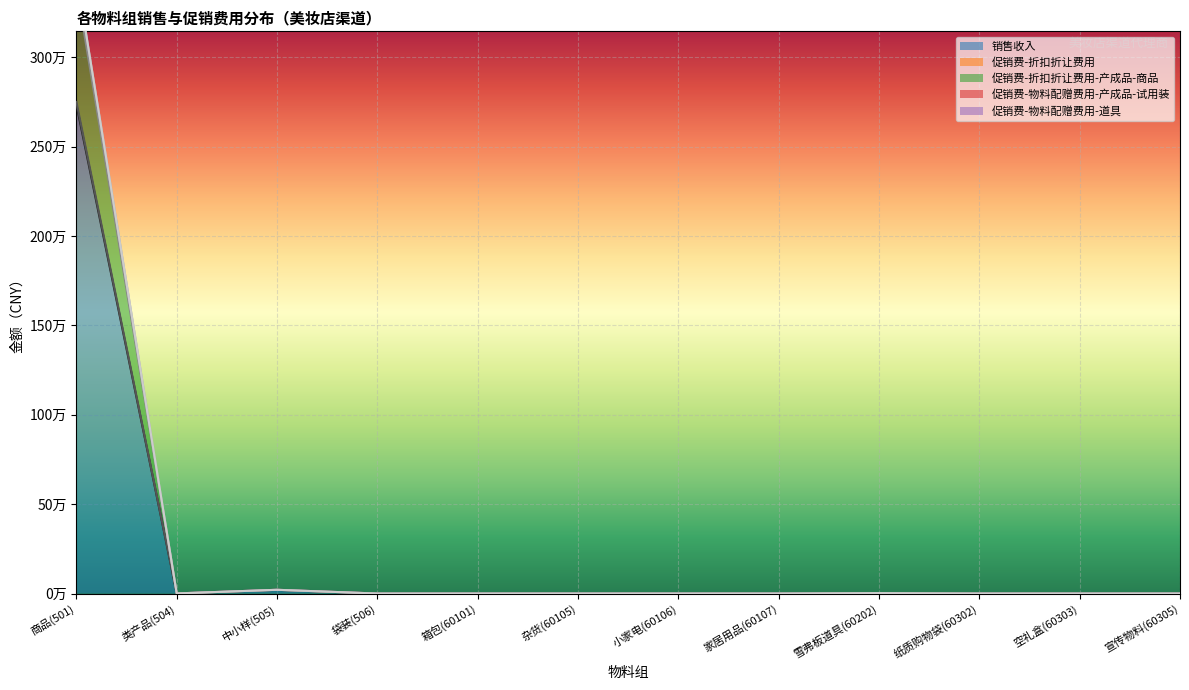

Where is 促销费-折扣折让费用-产成品-商品 nearest to the value 1733014?

中小样(505)